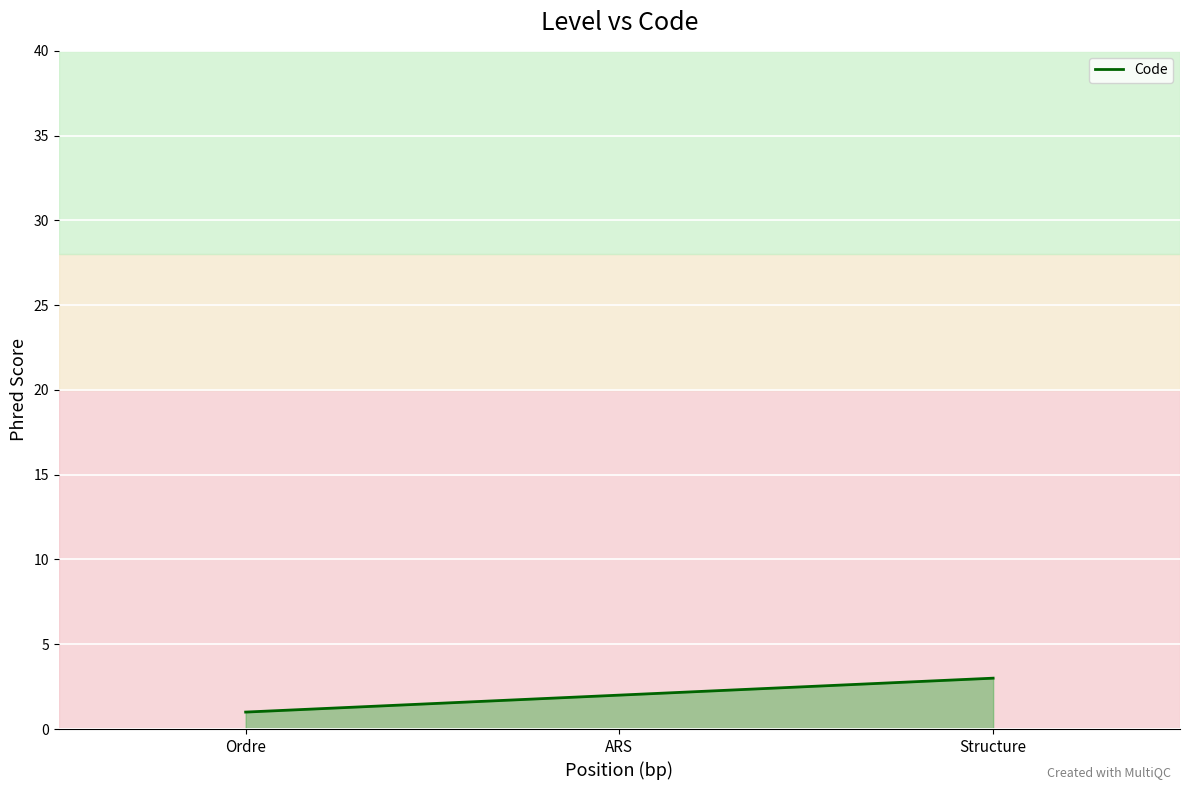

What position from the right is Ordre?

3